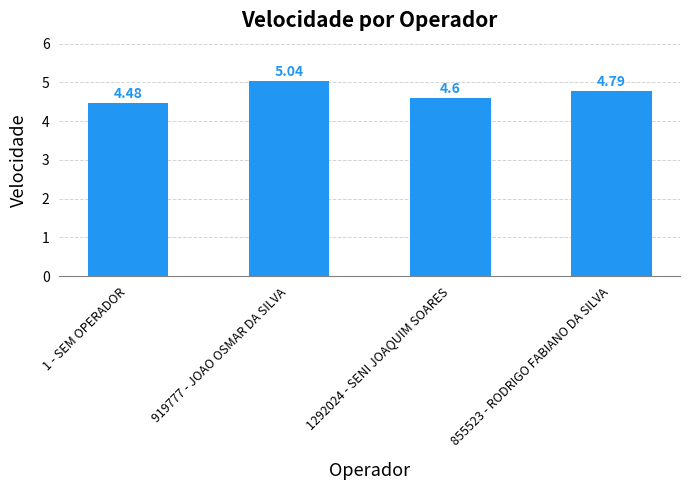

List the labels in order of value, smallest first.

1 - SEM OPERADOR, 1292024 - SENI JOAQUIM SOARES, 855523 - RODRIGO FABIANO DA SILVA, 919777 - JOAO OSMAR DA SILVA